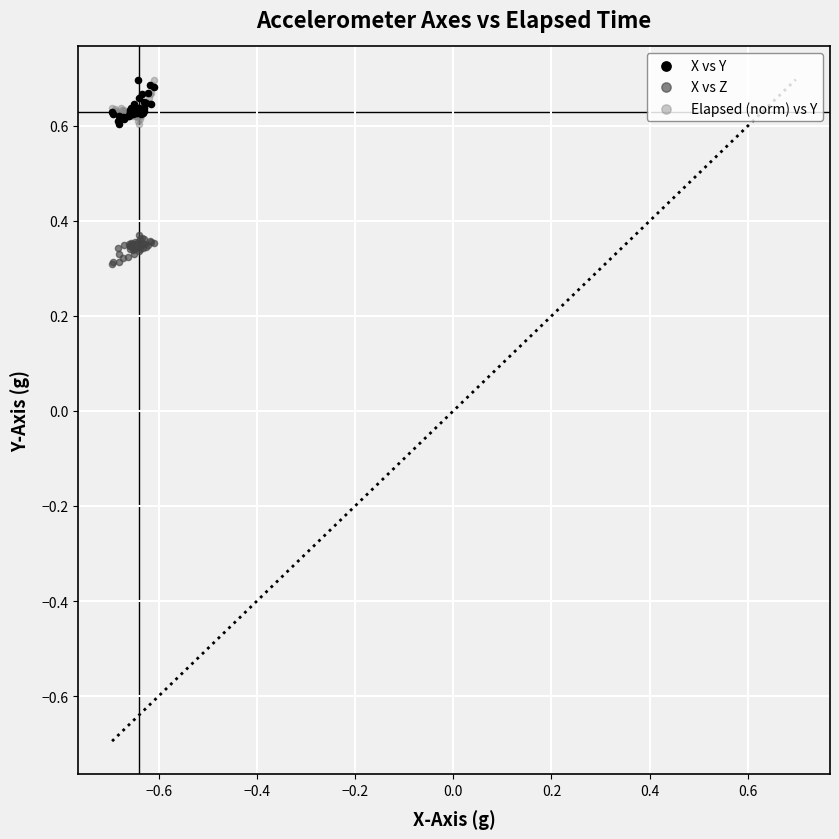

Which series reaches the minimum Y coordinate?

X vs Z